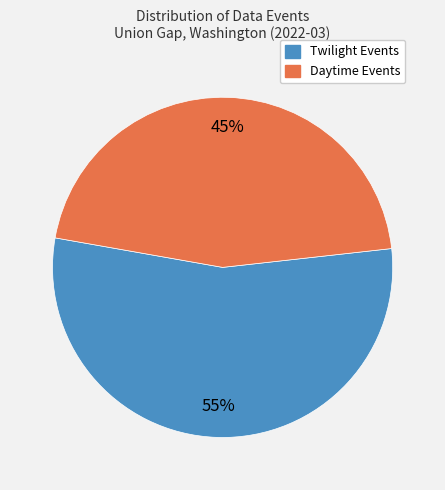

To the nearest percent, what is the average slice percentage?

50%